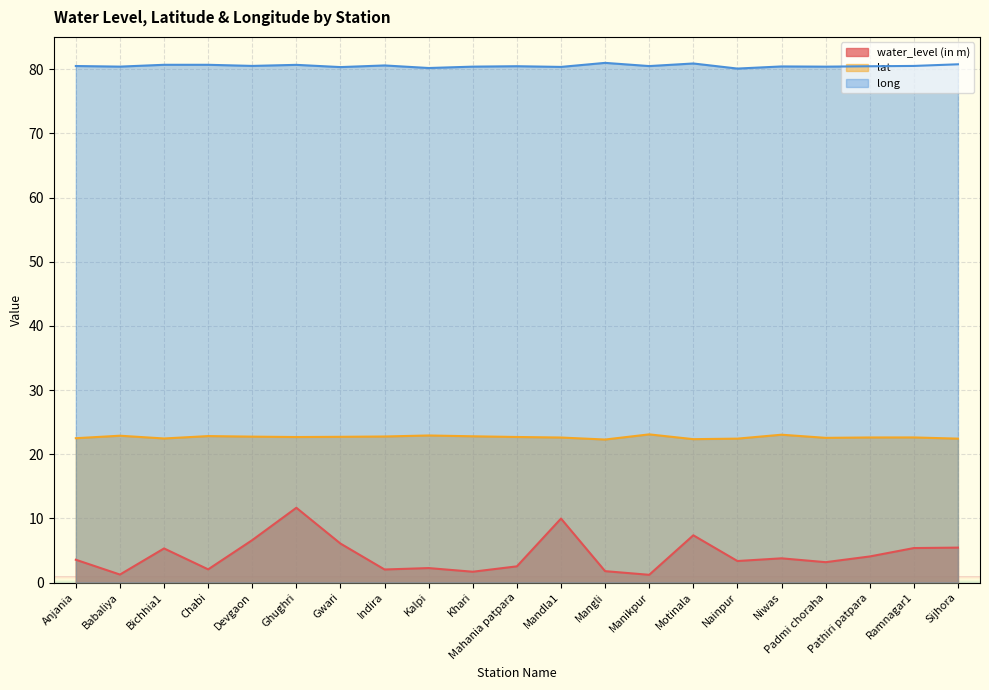

What are all the series names shown in the legend?

water_level (in m), lat, long